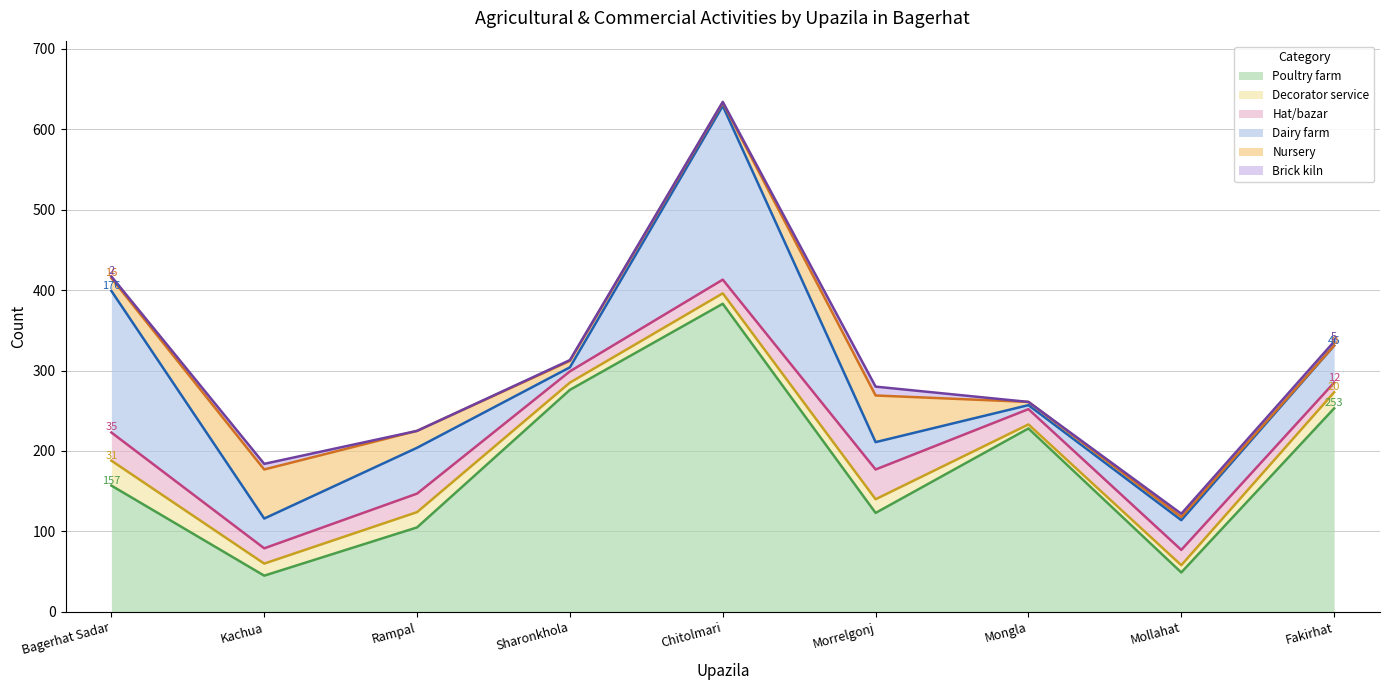

Which series has the widest spread of values?

Poultry farm